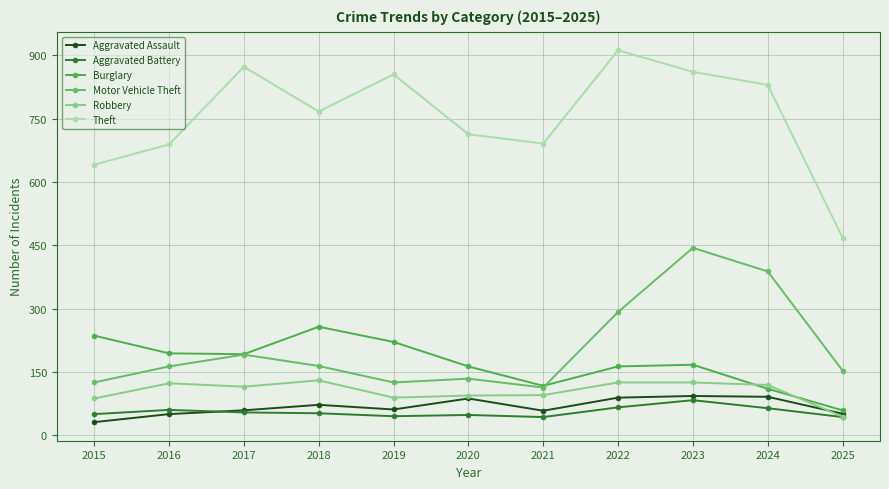

List the series in order of their peak value, lowest first.

Aggravated Battery, Aggravated Assault, Robbery, Burglary, Motor Vehicle Theft, Theft